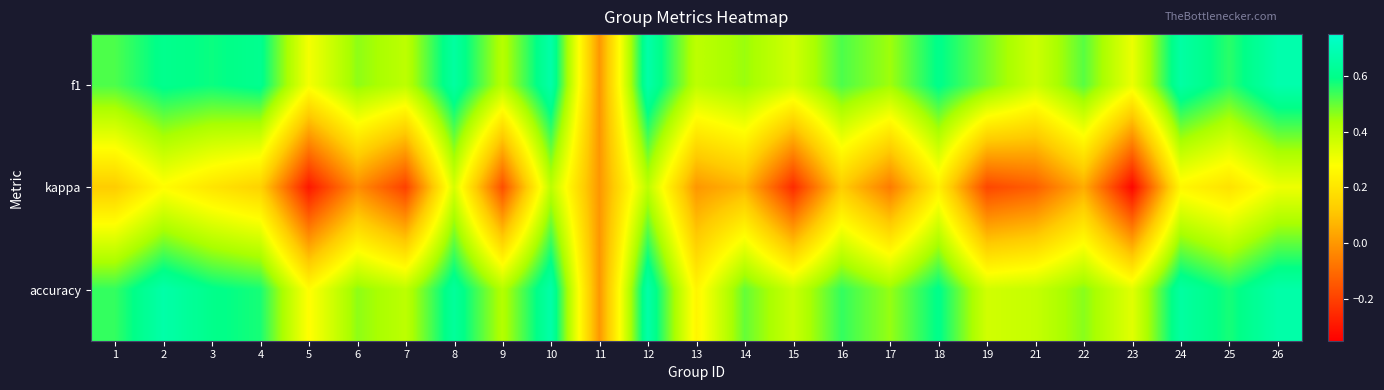

What is the total value across all series at 10?

1.7